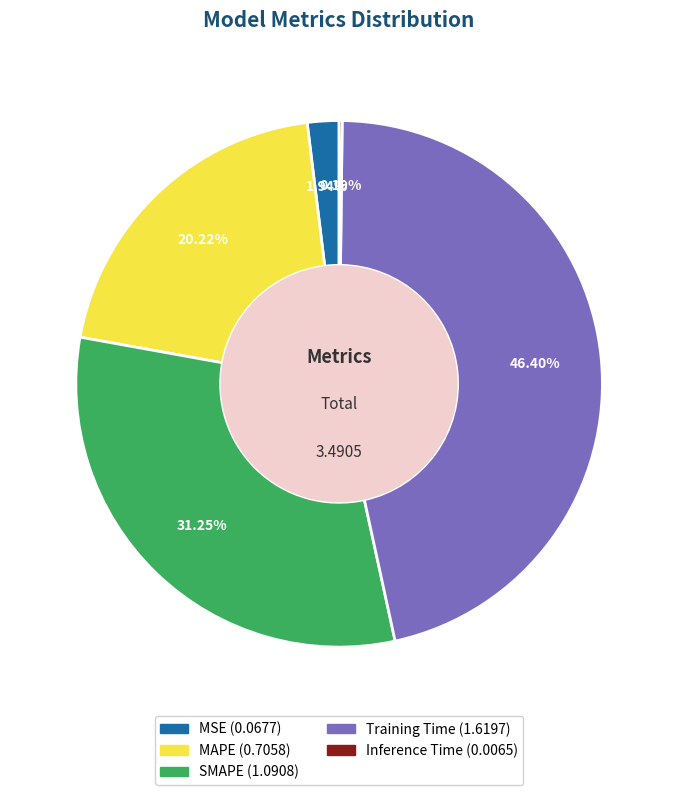

Combined, do MAPE and MSE account for over 50%?

No